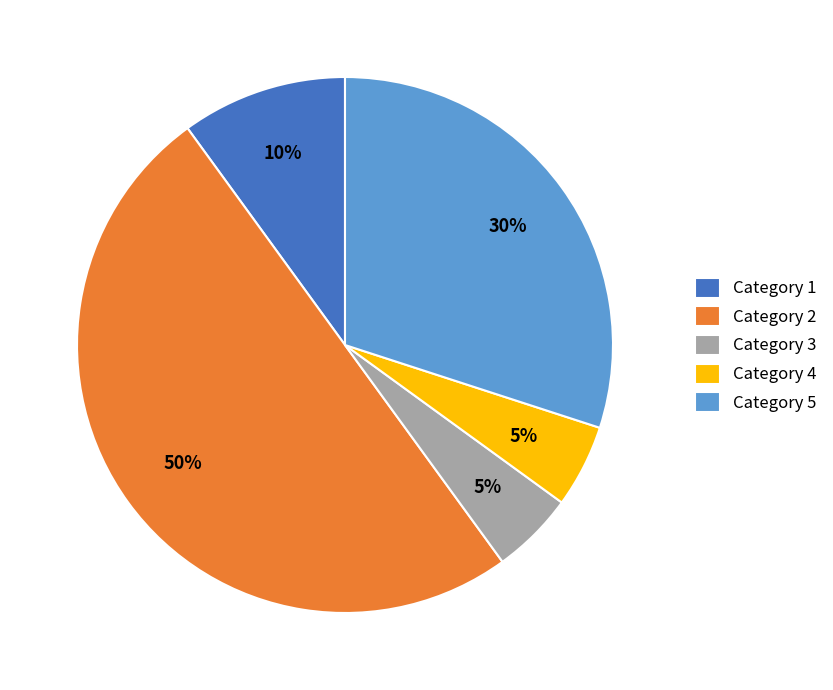

Does Category 4 represent more than half of the total?

No